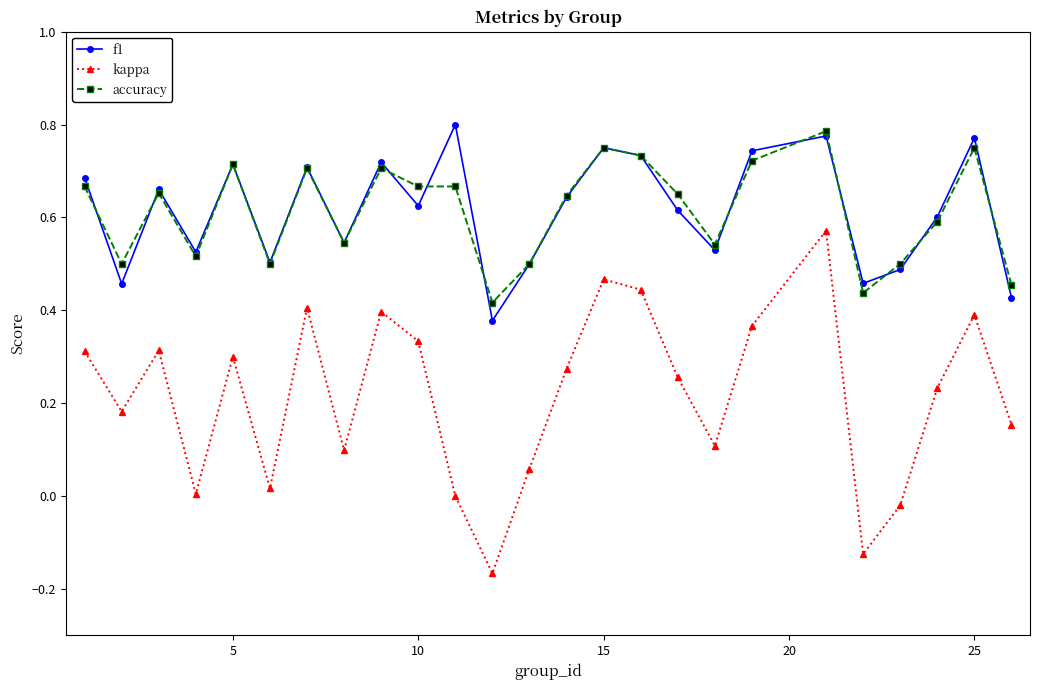

At how many categories does at least one series exceed 0?

25